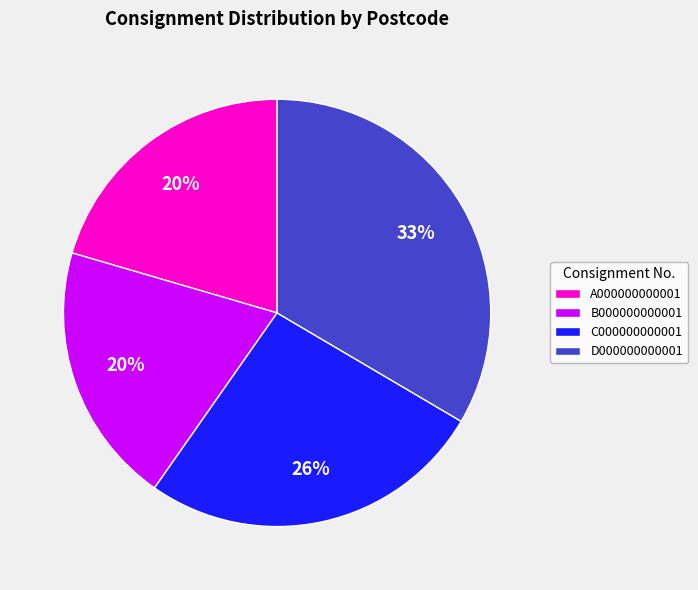

Which category has the biggest portion of the pie?

D000000000001